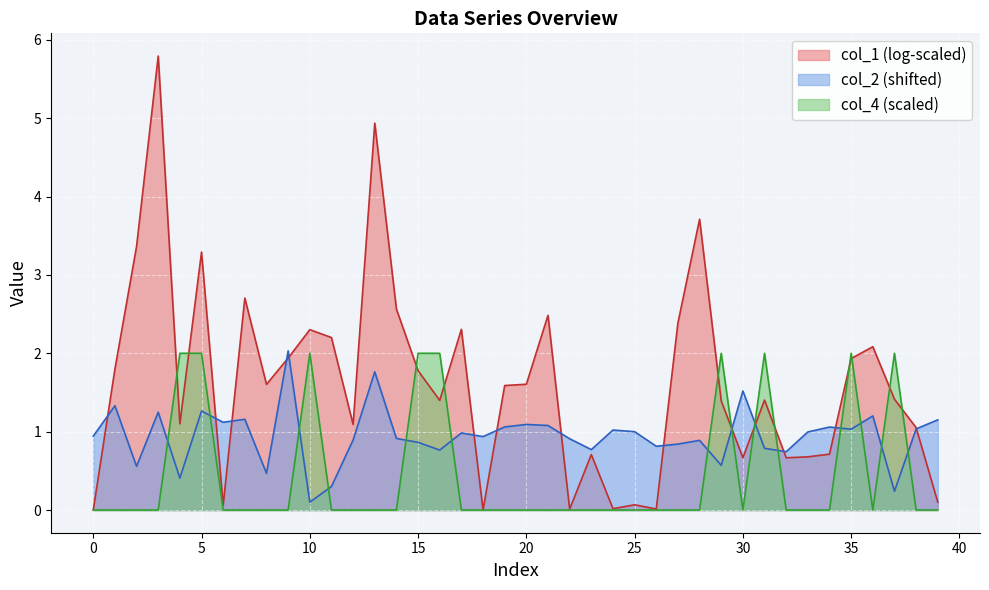

Reading left to right, transcribe all the data shown in this chart.

col_2: 0.9	1.3	0.6	1.2	0.4	1.3	1.1	1.2	0.5	2.0	0.1	0.3	0.9	1.8	0.9	0.9	0.8	1.0	0.9	1.1	1.1	1.1	0.9	0.8	1.0	1.0	0.8	0.8	0.9	0.6	1.5	0.8	0.7	1.0	1.1	1.0	1.2	0.2	1.0	1.2
col_4: 0.0	0.0	0.0	0.0	2.0	2.0	0.0	0.0	0.0	0.0	2.0	0.0	0.0	0.0	0.0	2.0	2.0	0.0	0.0	0.0	0.0	0.0	0.0	0.0	0.0	0.0	0.0	0.0	0.0	2.0	0.0	2.0	0.0	0.0	0.0	2.0	0.0	2.0	0.0	0.0